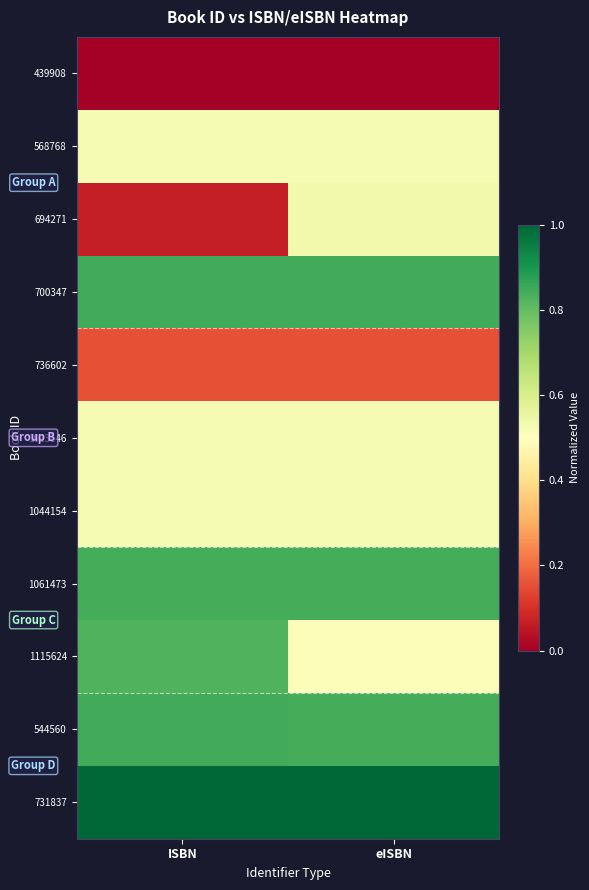

Reading right to left, list all the values displayed in this chart.

439908: eISBN=0.0	ISBN=0.0
568768: eISBN=0.5	ISBN=0.5
694271: eISBN=0.5	ISBN=0.1
700347: eISBN=0.8	ISBN=0.8
736602: eISBN=0.2	ISBN=0.2
1023146: eISBN=0.5	ISBN=0.5
1044154: eISBN=0.5	ISBN=0.5
1061473: eISBN=0.8	ISBN=0.8
1115624: eISBN=0.5	ISBN=0.8
544560: eISBN=0.8	ISBN=0.8
731837: eISBN=1.0	ISBN=1.0